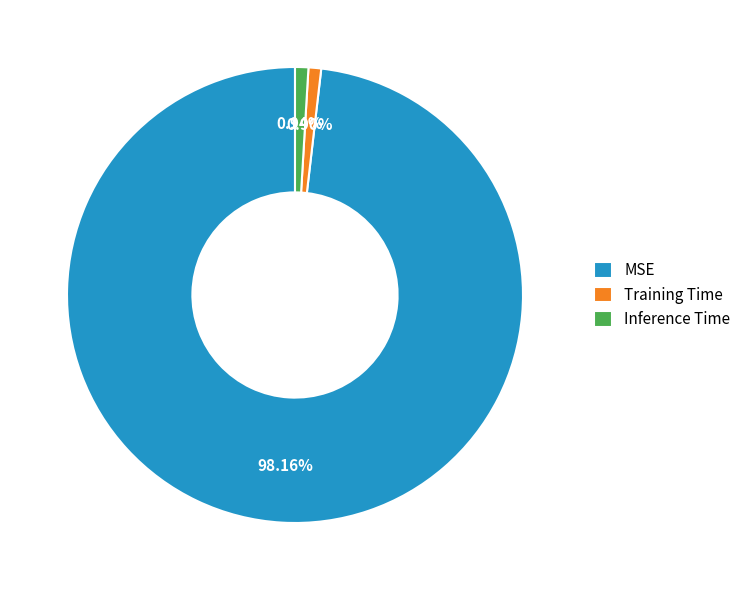

What percentage do MSE and Inference Time together represent?

99.1%